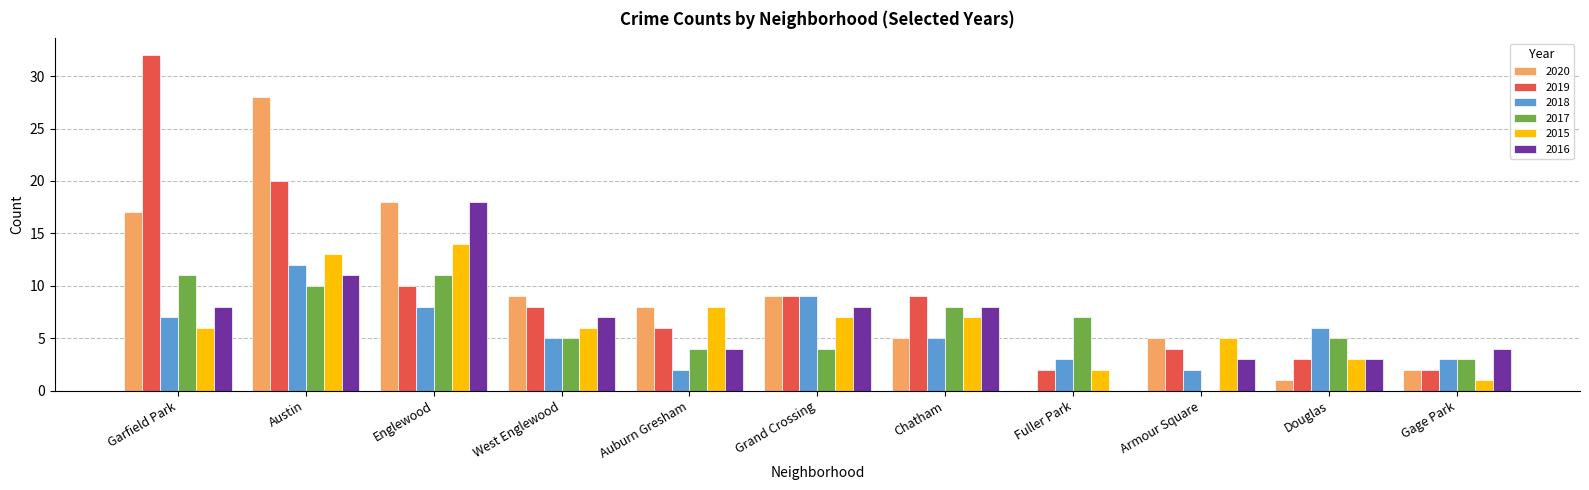

What is the difference between the 2017 values at Auburn Gresham and Fuller Park?

3